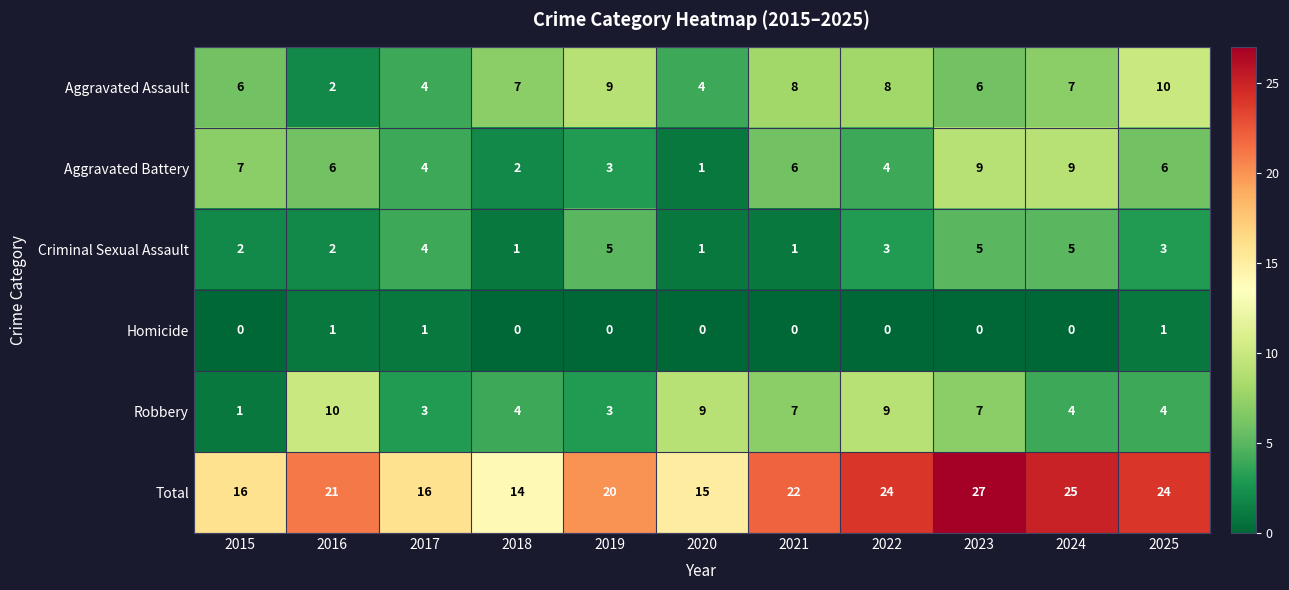

At which category is the sum across all series the highest?

2023